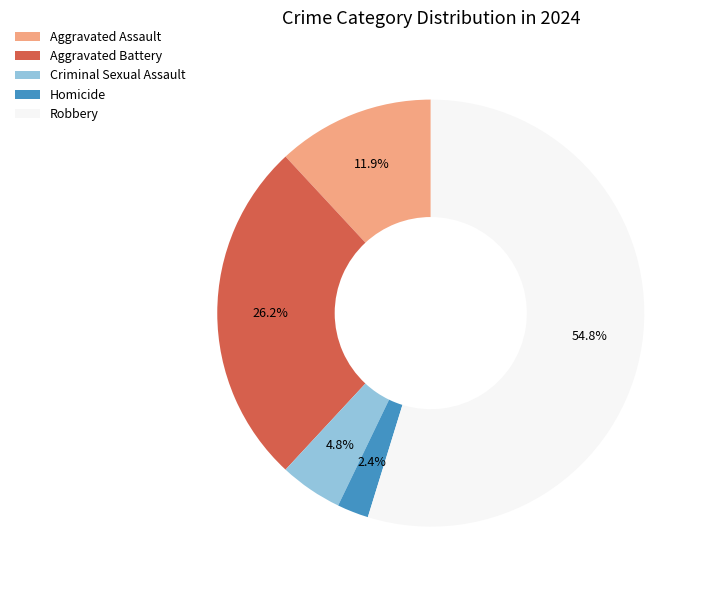

True or false: Robbery accounts for 55% of the total.

True